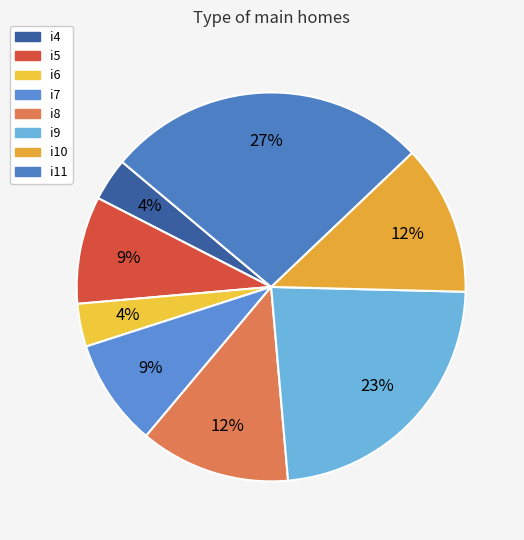

What is the ratio of the value at i11 to the value at i8?

2.1